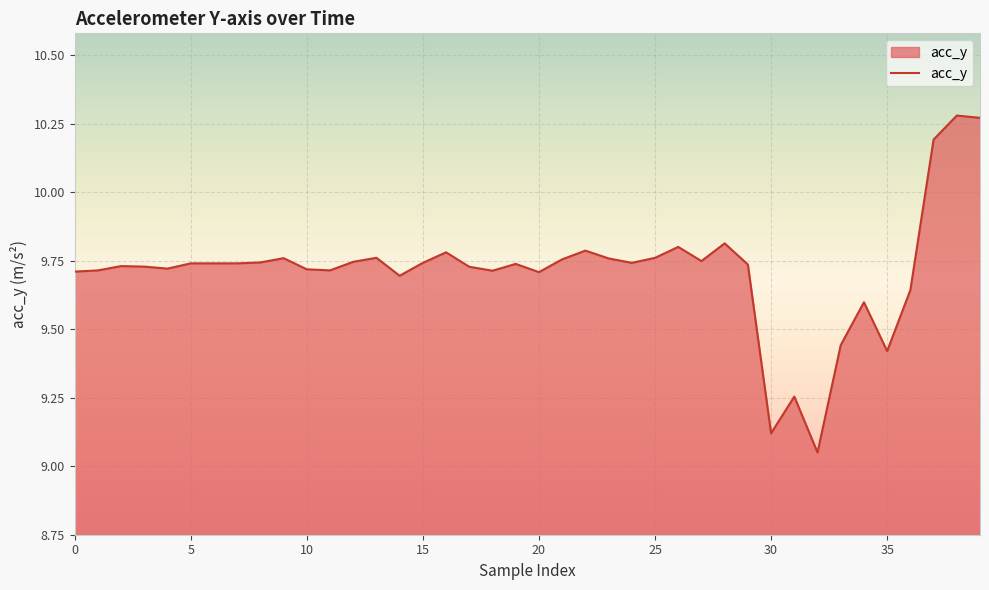

What is the difference between the maximum and minimum values?

1.2